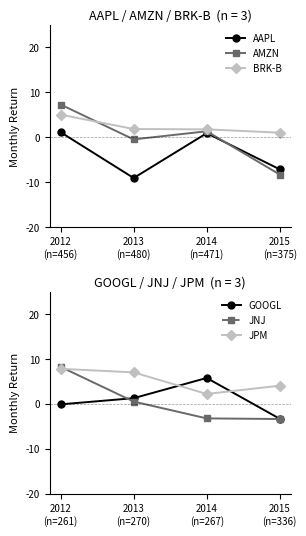

After their last crossing, which series has the higher values: JPM or GOOGL?

JPM